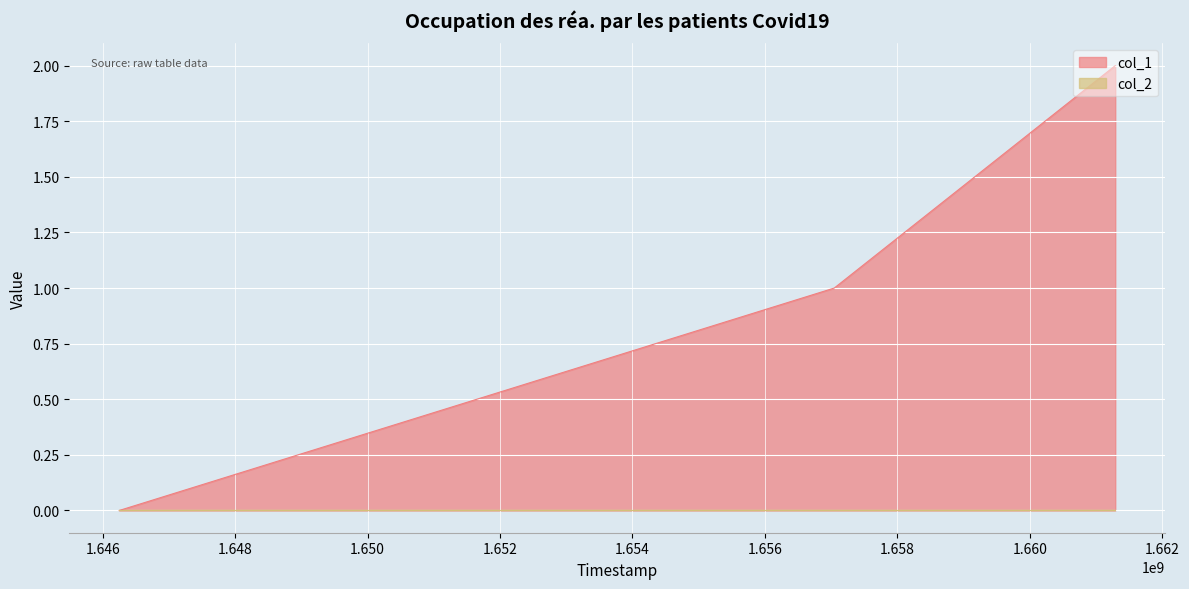

Is it true that the value at 1646247636 is 0?

True